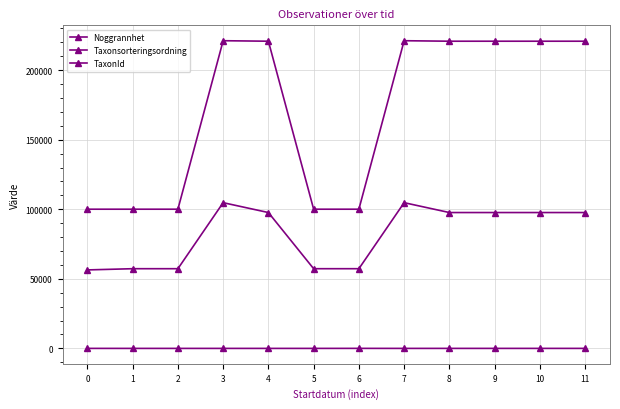

Does the chart have visible grid lines?

Yes